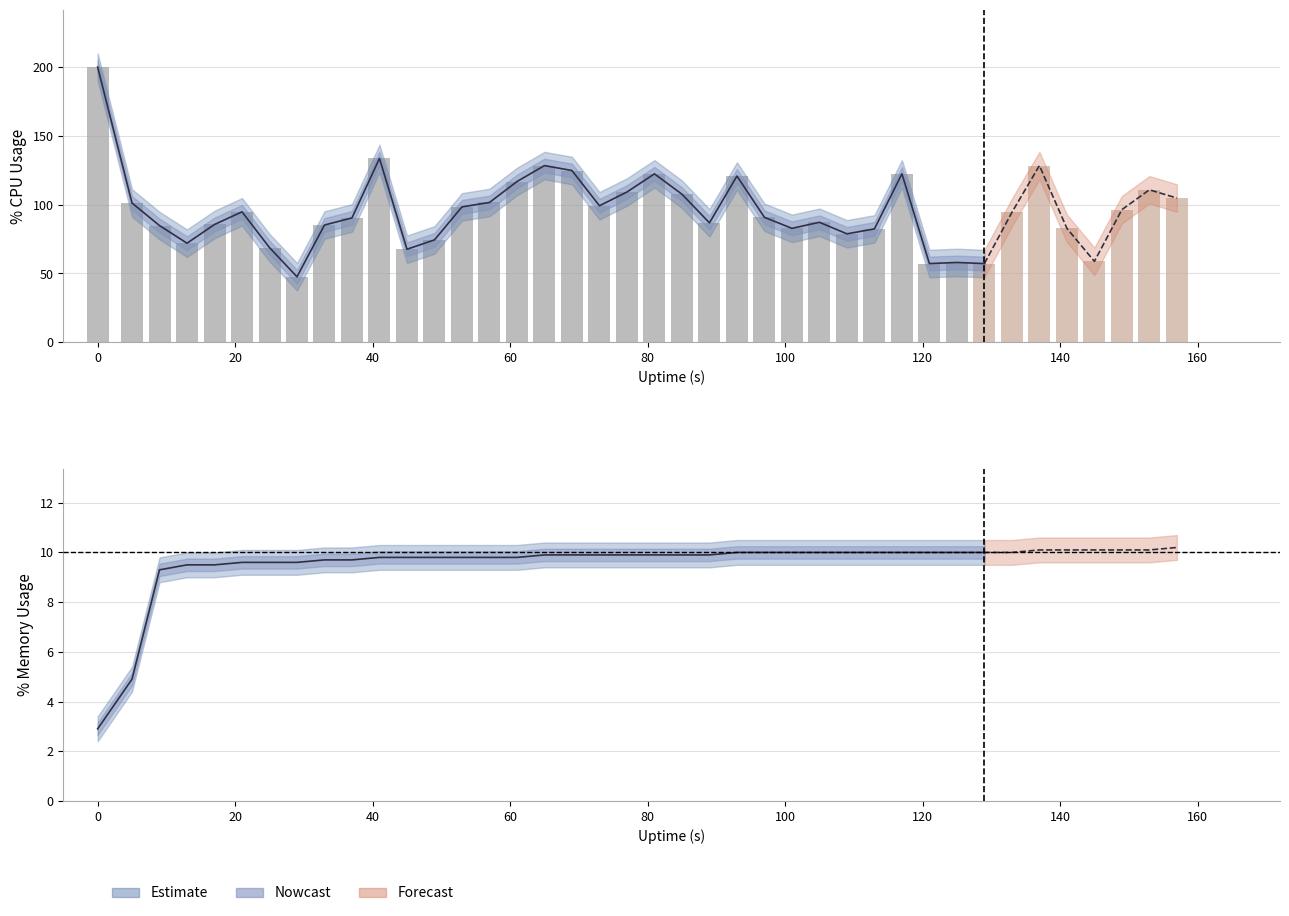

The %MEM series shows 9.9 at 65. True or false?

True